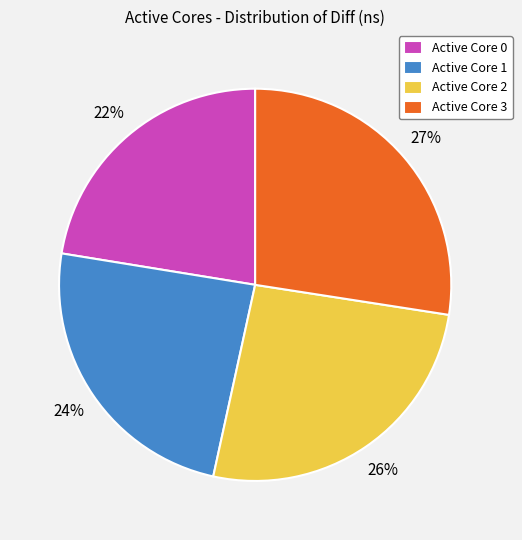

How many segments does this pie chart have?

4